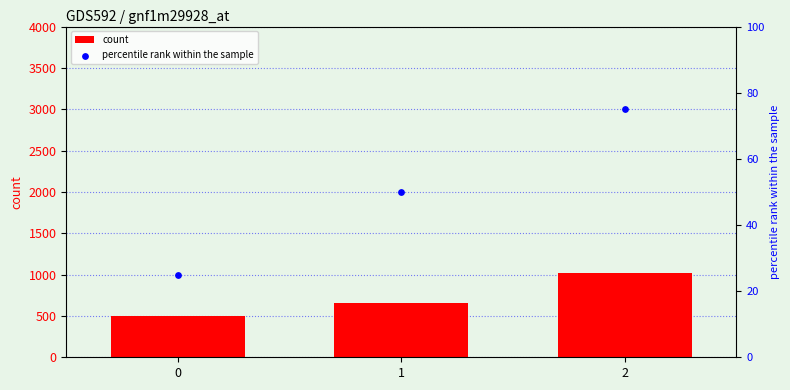

Which series reaches the minimum Y coordinate?

percentile rank within the sample